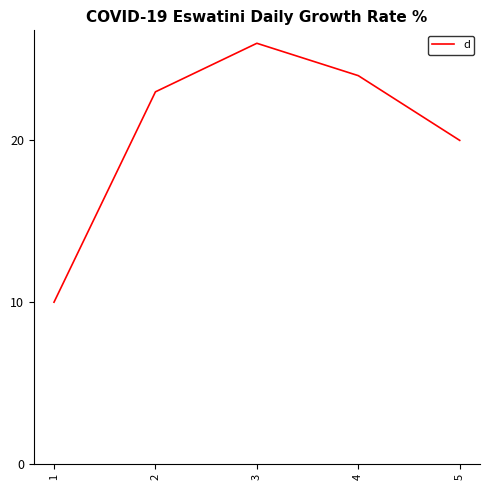

Is it true that the value at 4 is 24?

True